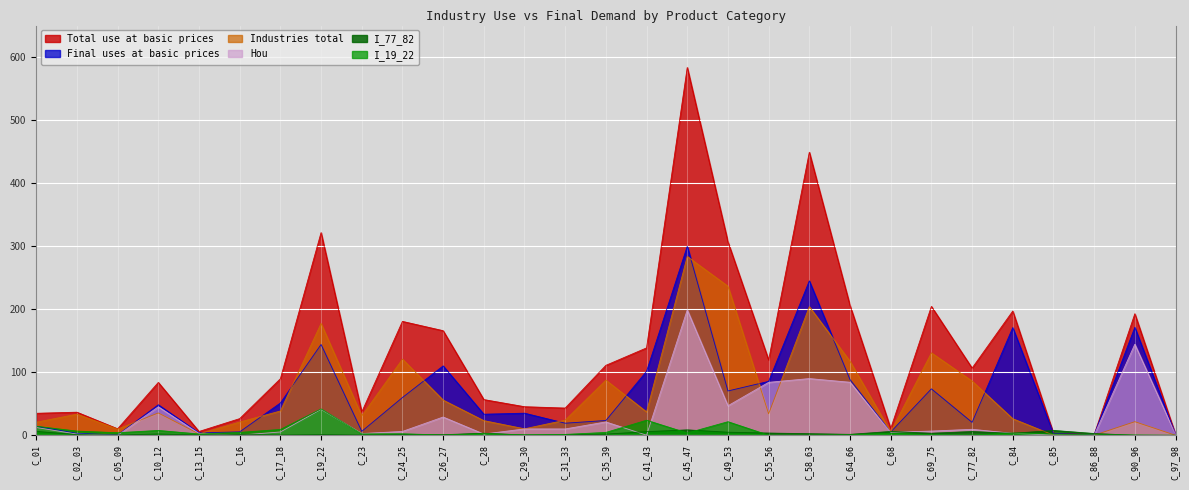

Where is the first local maximum for I_77_82?

C_10_12